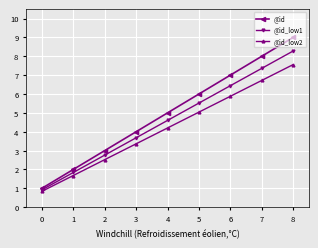

What is the total value across all series at 4?

13.8